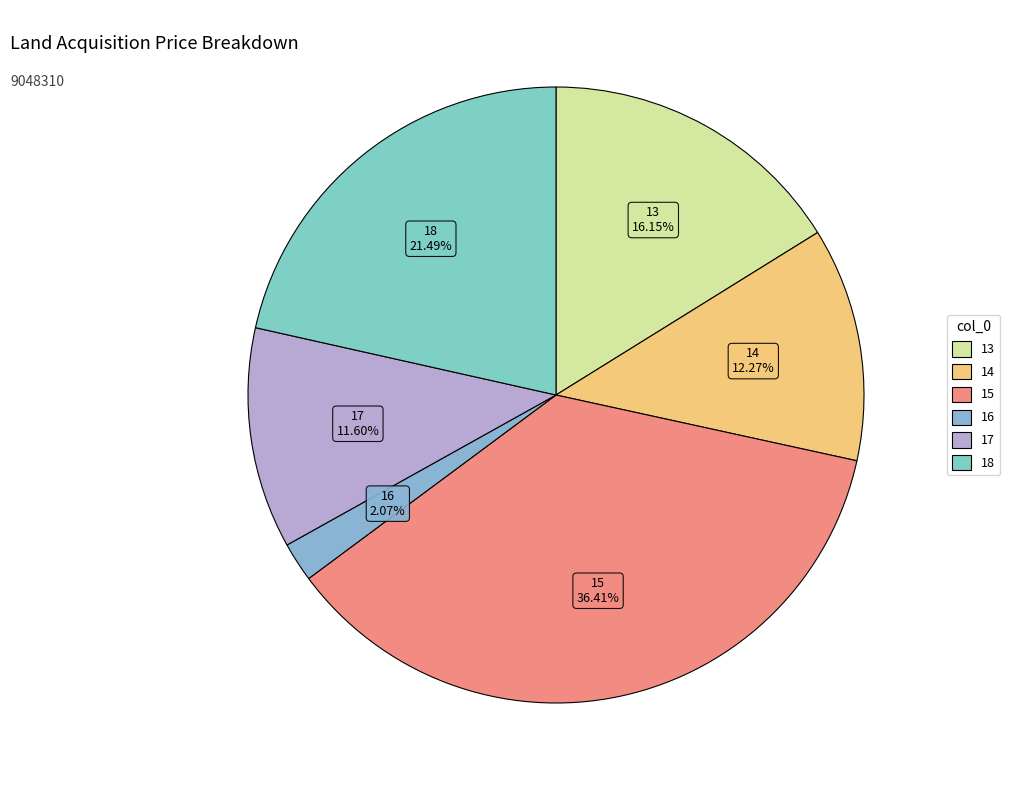

True or false: 14 accounts for 24% of the total.

False